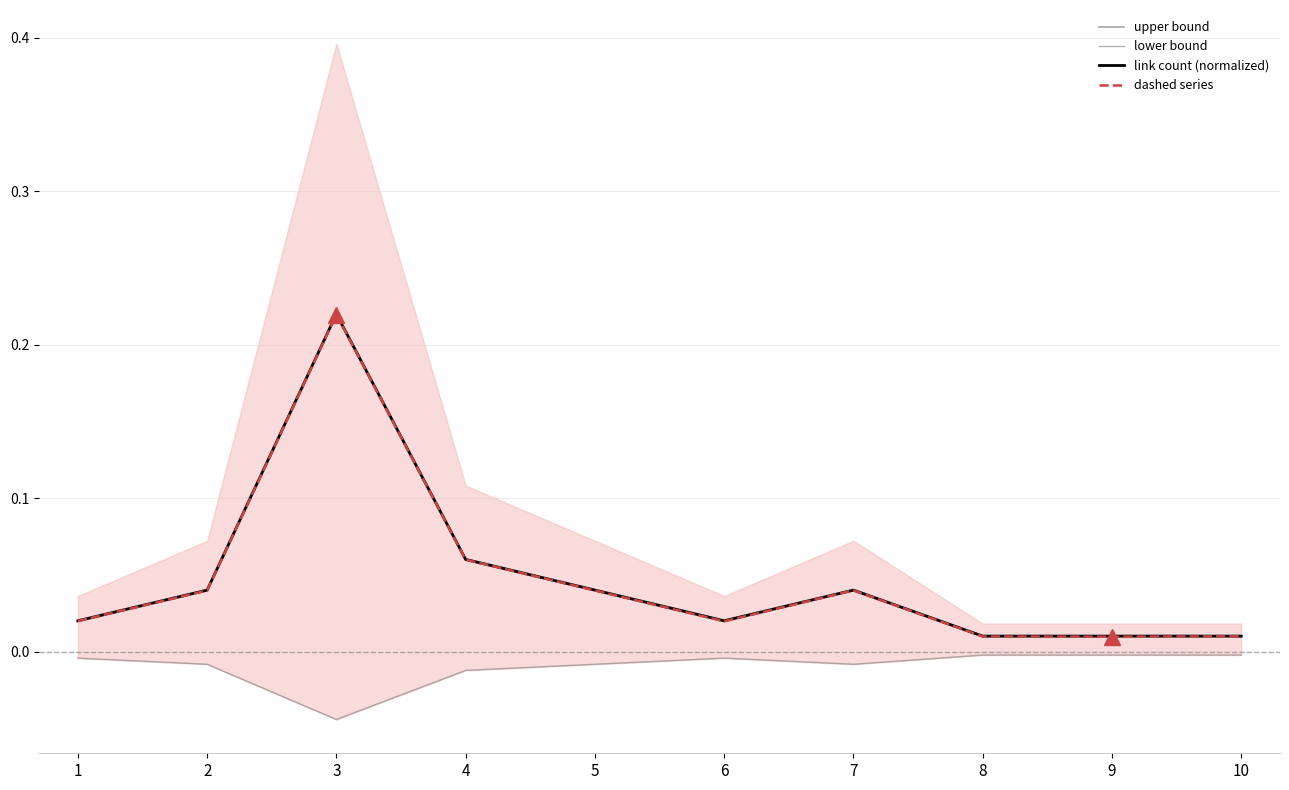

True or false: dashed series and link count (normalized) intersect in this chart.

False